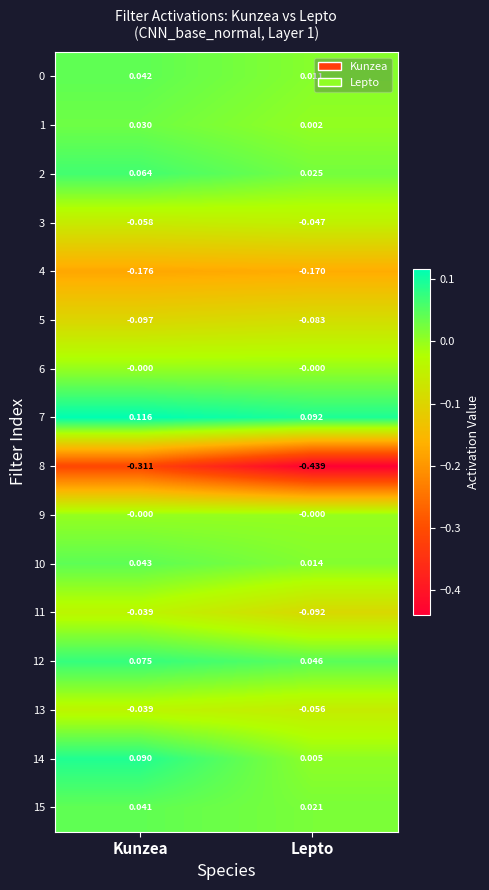

At which category does the chart reach its peak across all series?

Kunzea